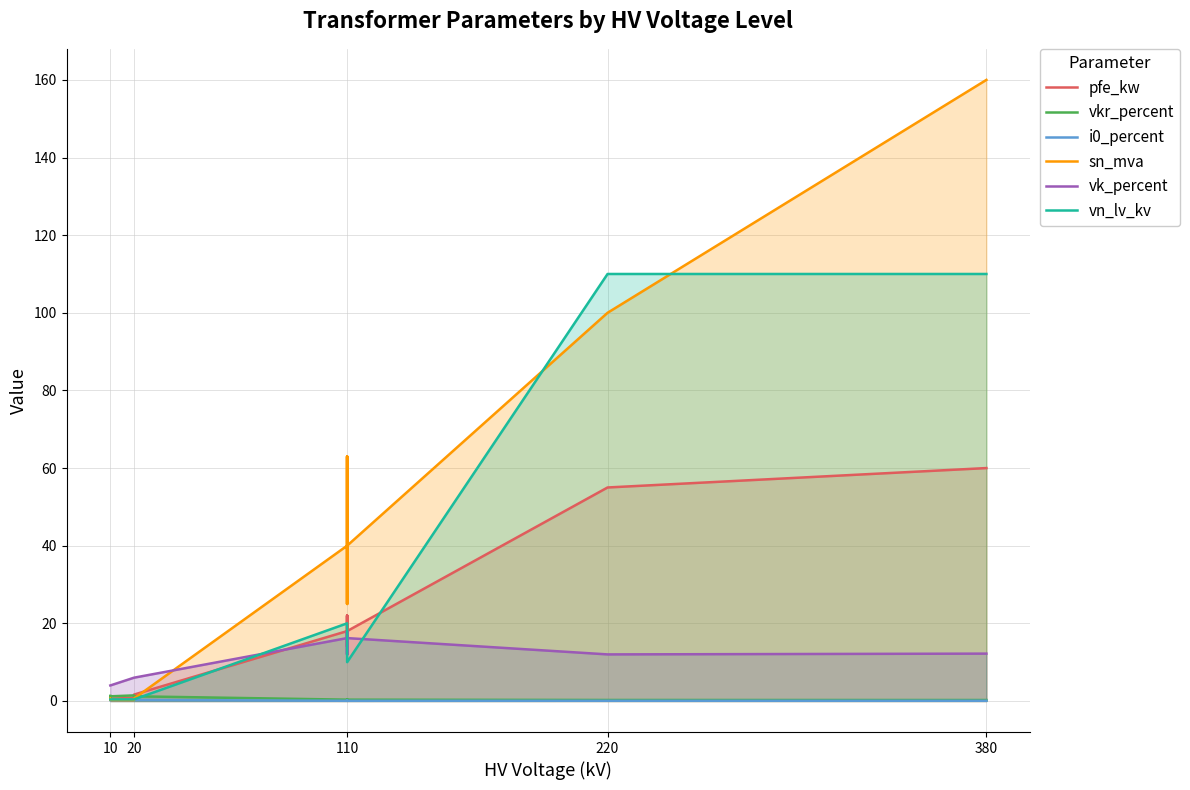

What are all the series names shown in the legend?

pfe_kw, vkr_percent, i0_percent, sn_mva, vk_percent, vn_lv_kv